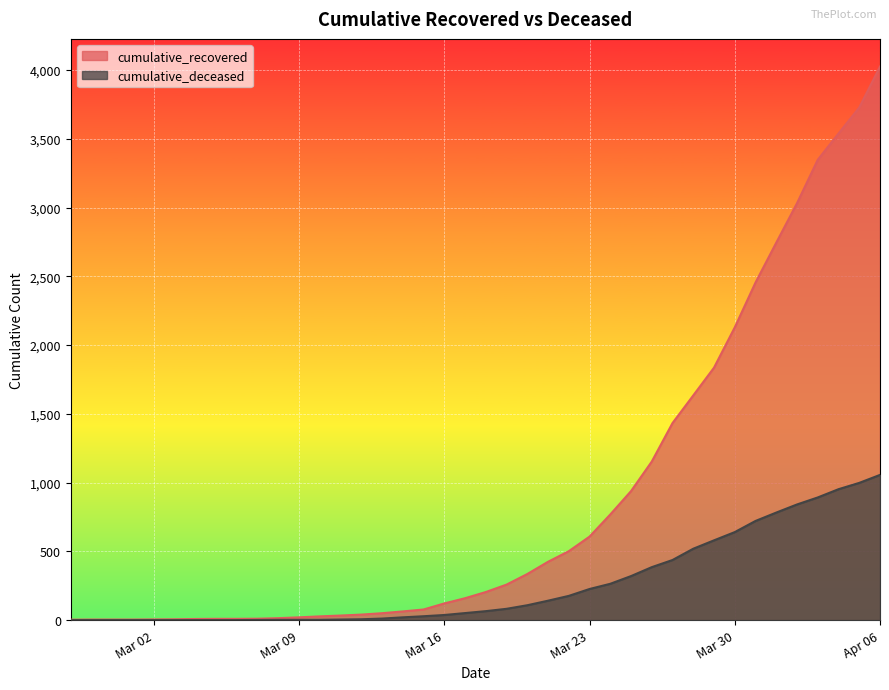

List the series in order of their overall mean, lowest first.

cumulative_deceased, cumulative_recovered